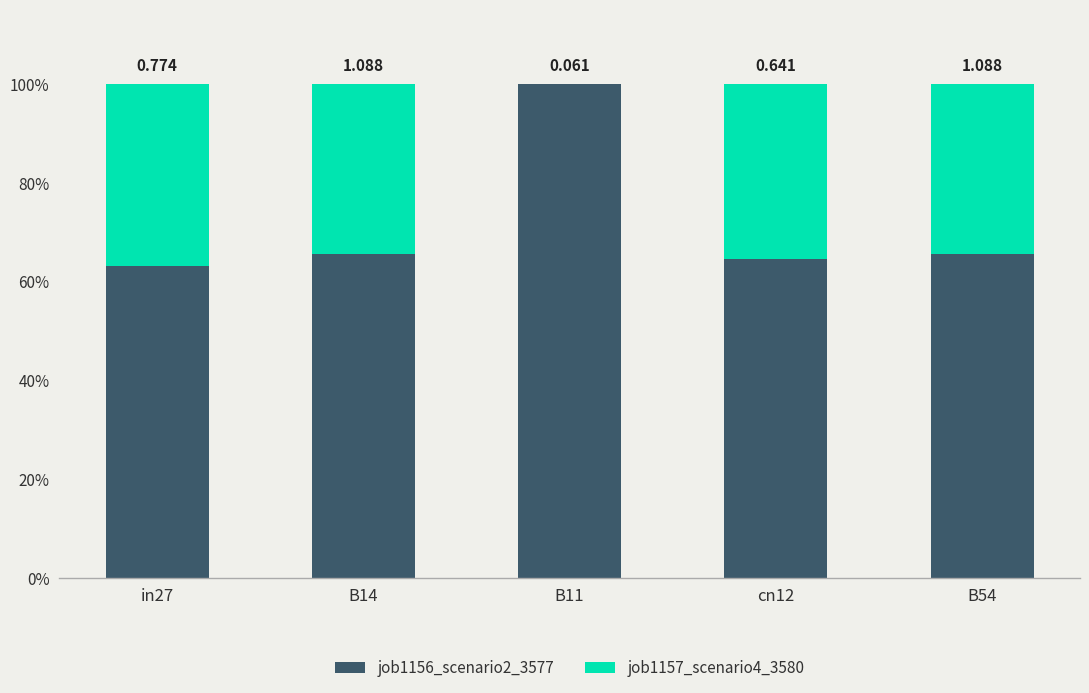

Are the bars horizontal?

No